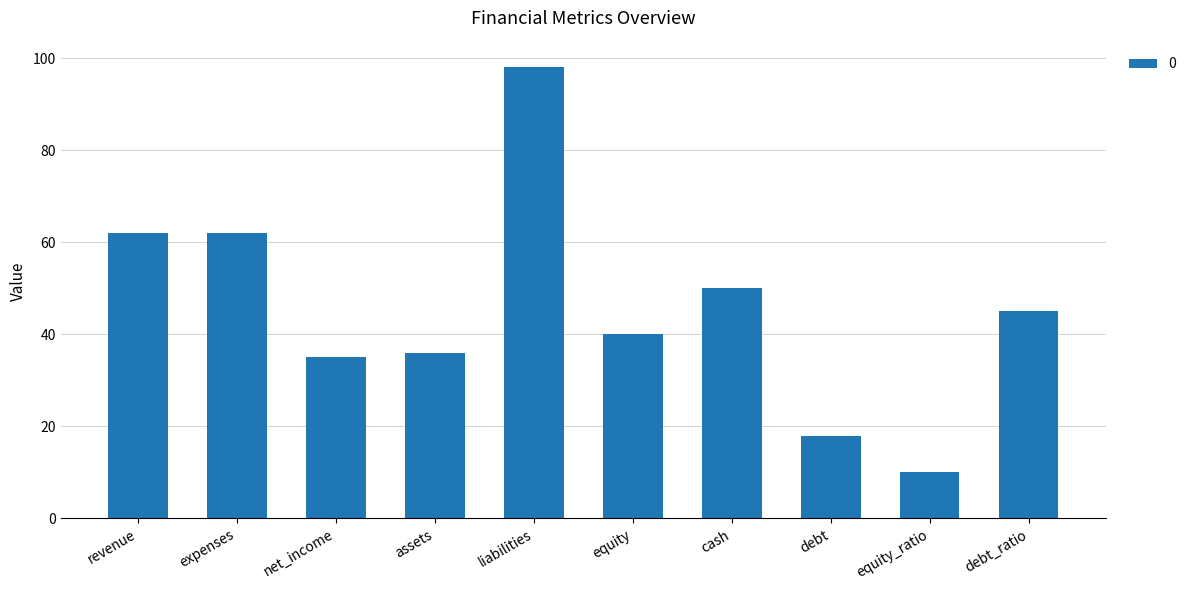

What is the change in value from net_income to debt_ratio?

+10